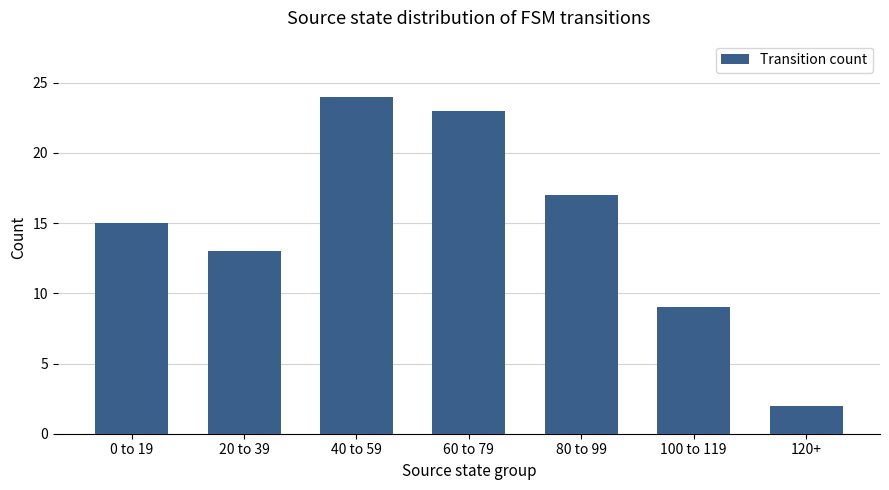

The chart shows a value of 8 at 40 to 59. True or false?

False